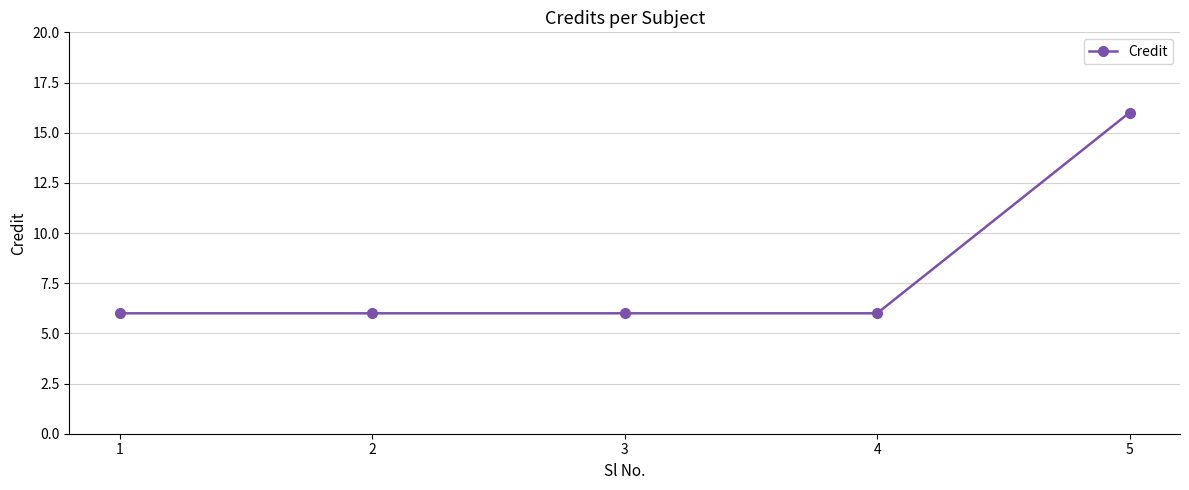

Approximately how many times larger is the value at 1 compared to 4?

1.0